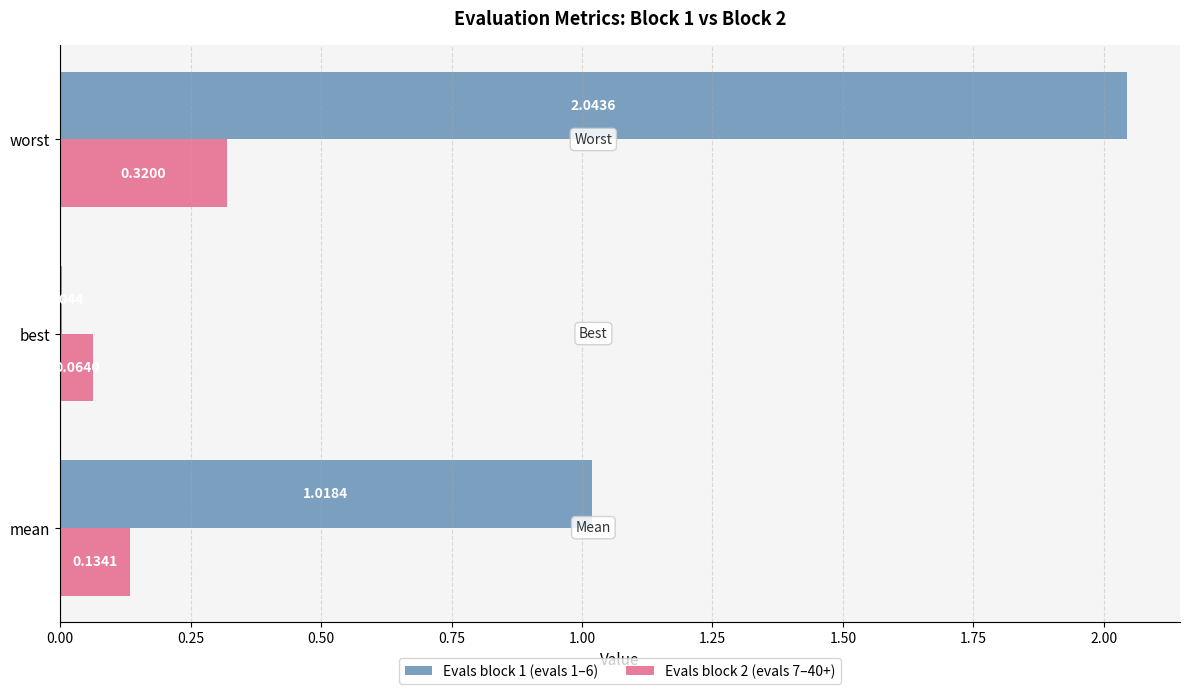

Which series has the largest total across all categories?

Evals block 1 (evals 1–6)